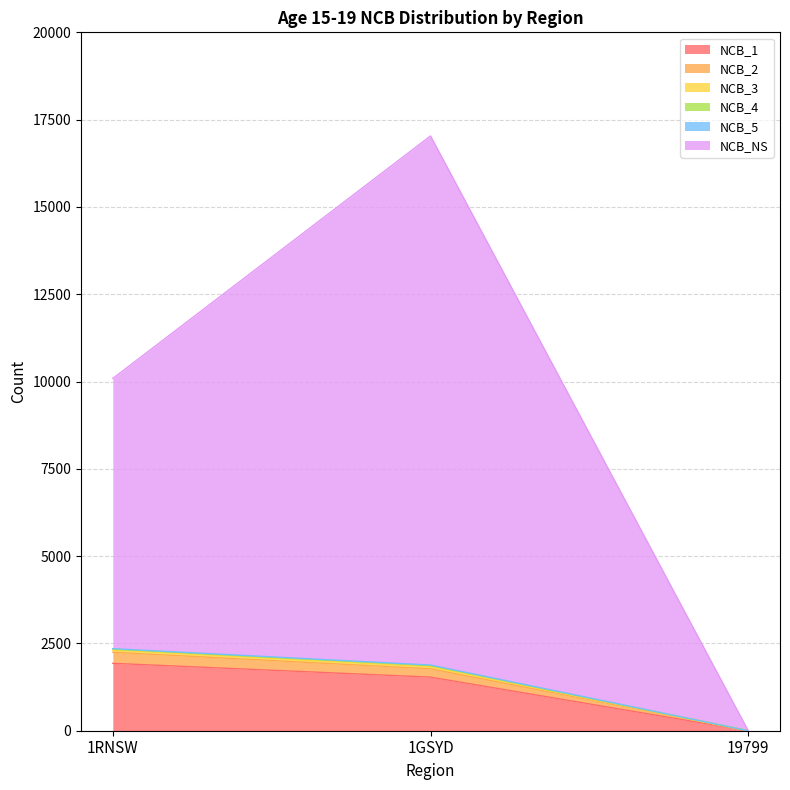

True or false: NCB_NS has a value of 14219 at 1RNSW.

False